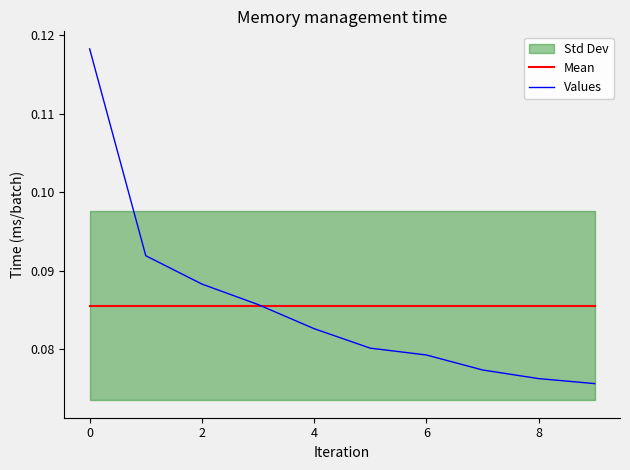

What is the maximum value for Values?

0.1